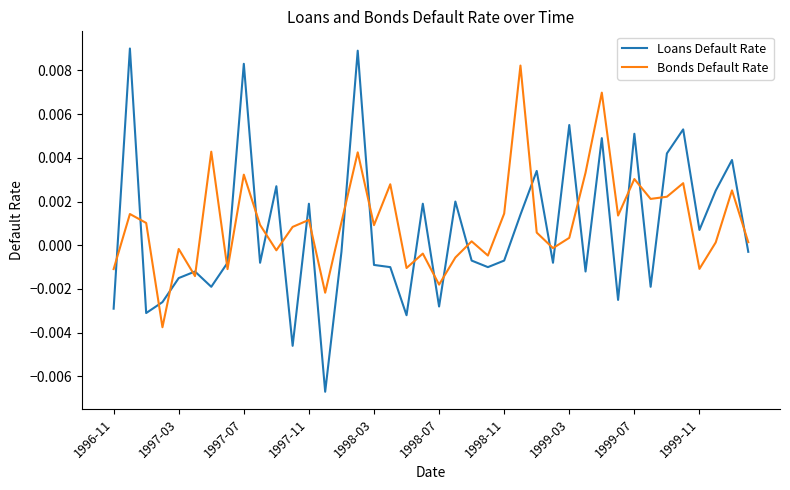

True or false: Loans Default Rate and Bonds Default Rate intersect in this chart.

True